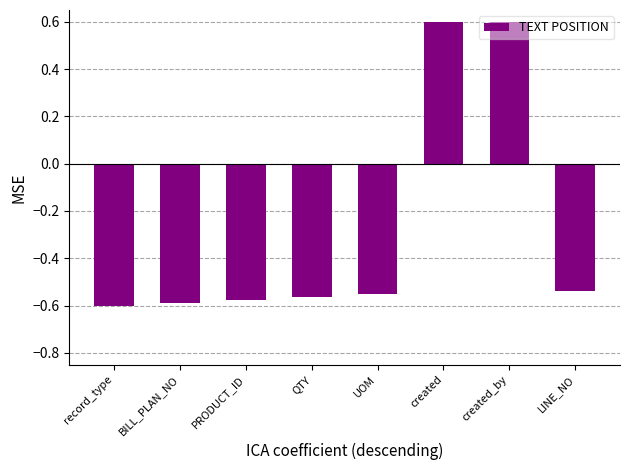

How many values are below 0?

6